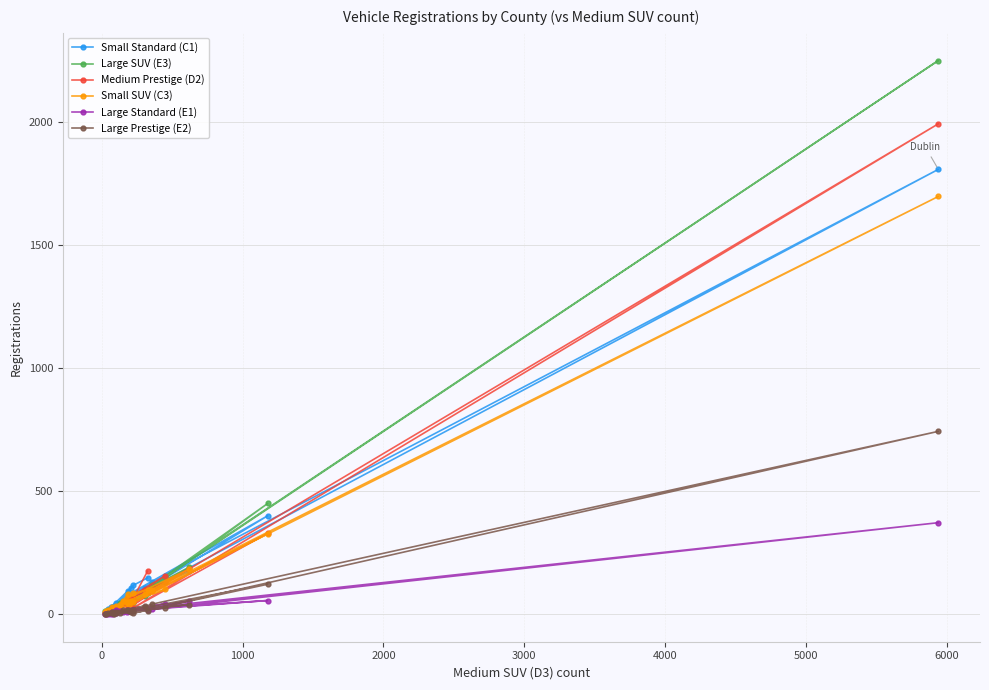

What is the greatest value displayed?

2248